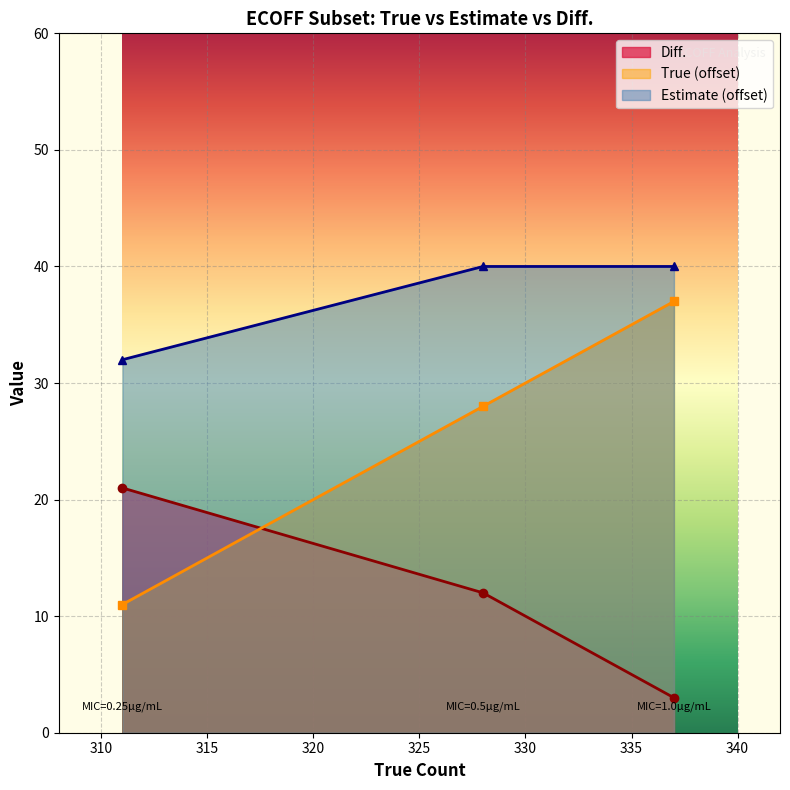

Which series has the widest spread of values?

True (offset)